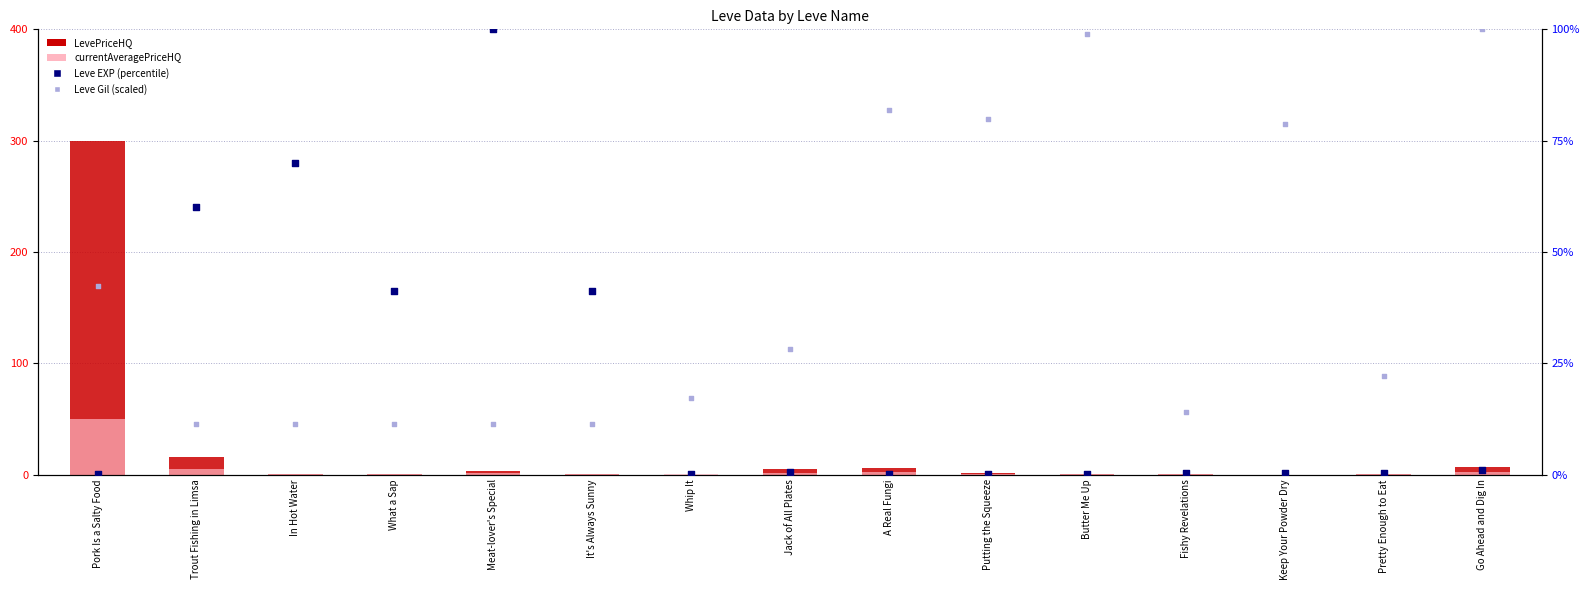

At which category is the sum across all series the highest?

Pork Is a Salty Food